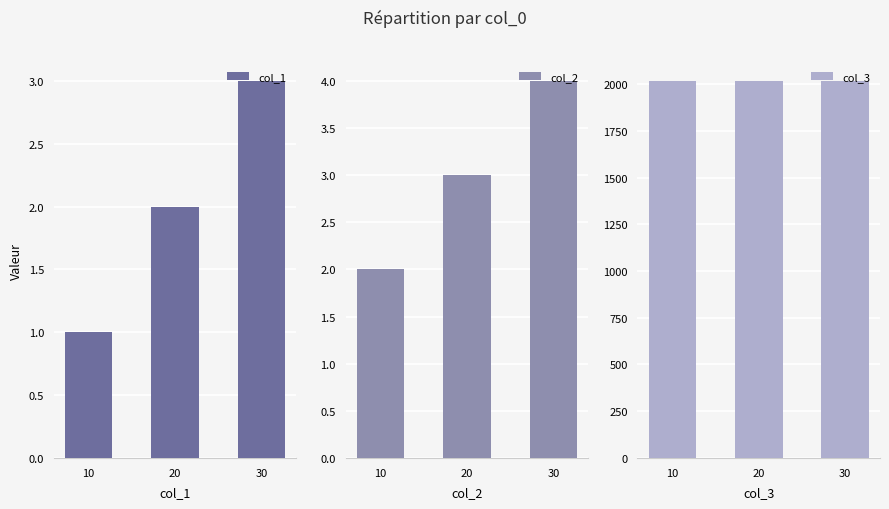

At which category does the chart reach its minimum across all series?

10